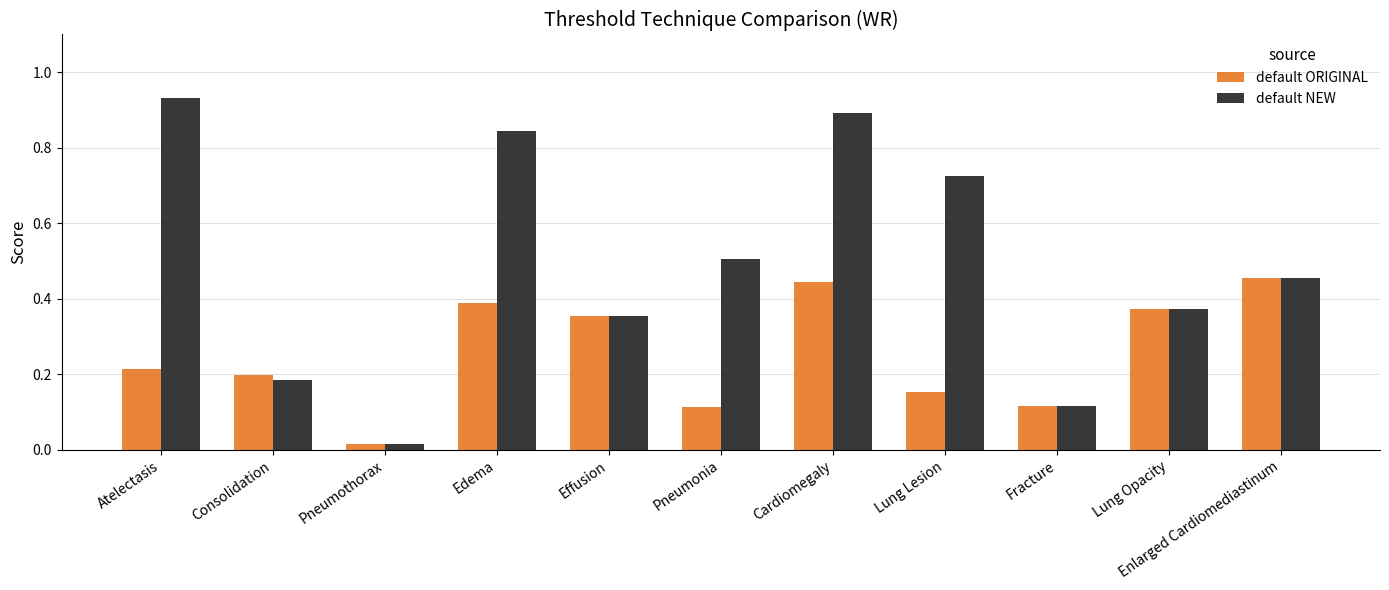

Which category has the lowest value in the default NEW series?

Pneumothorax